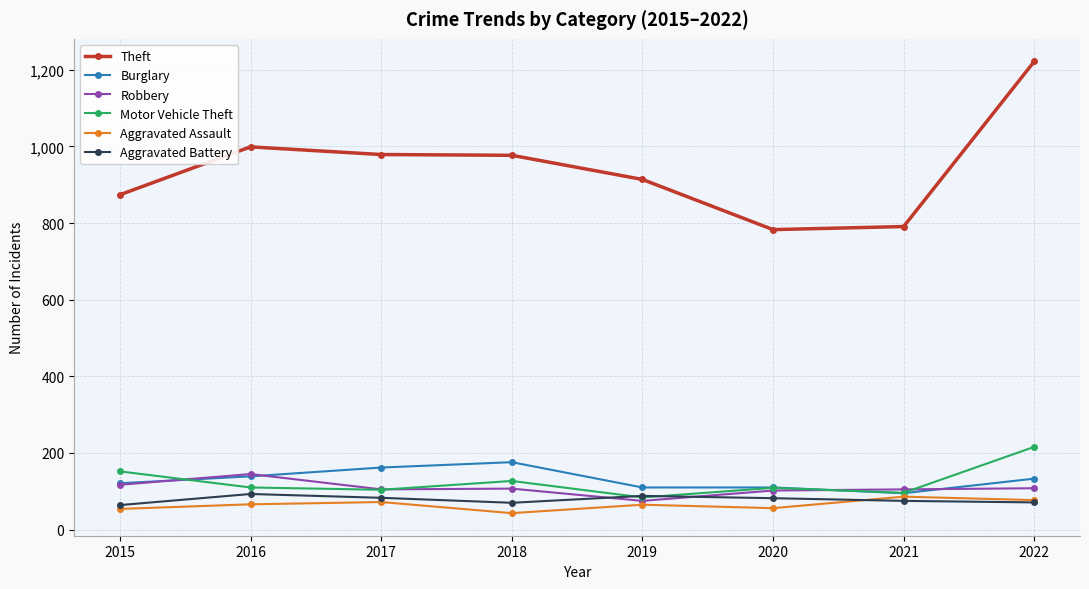

What is the value of the Aggravated Assault point at the 3rd from the left?

72